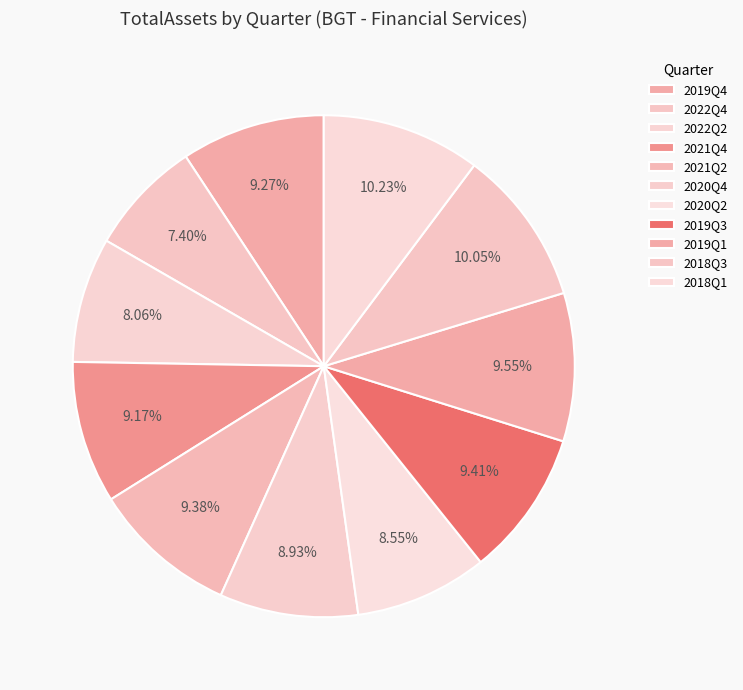

To the nearest percent, what is the difference between the largest and smallest slice percentages?

3%